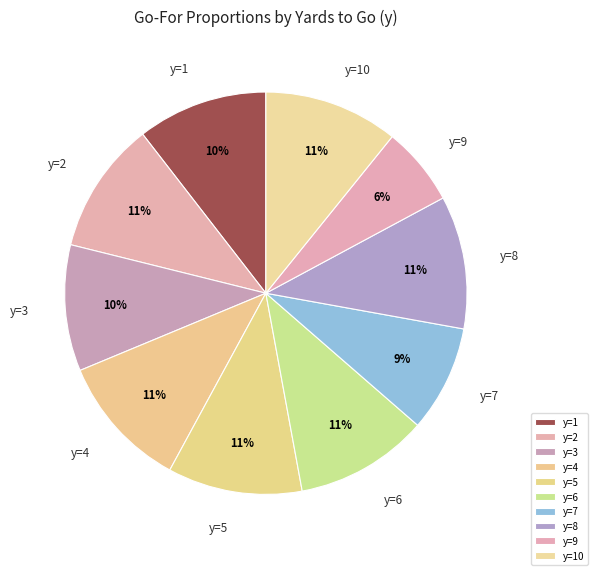

What is the smallest slice in the pie chart?

y=9